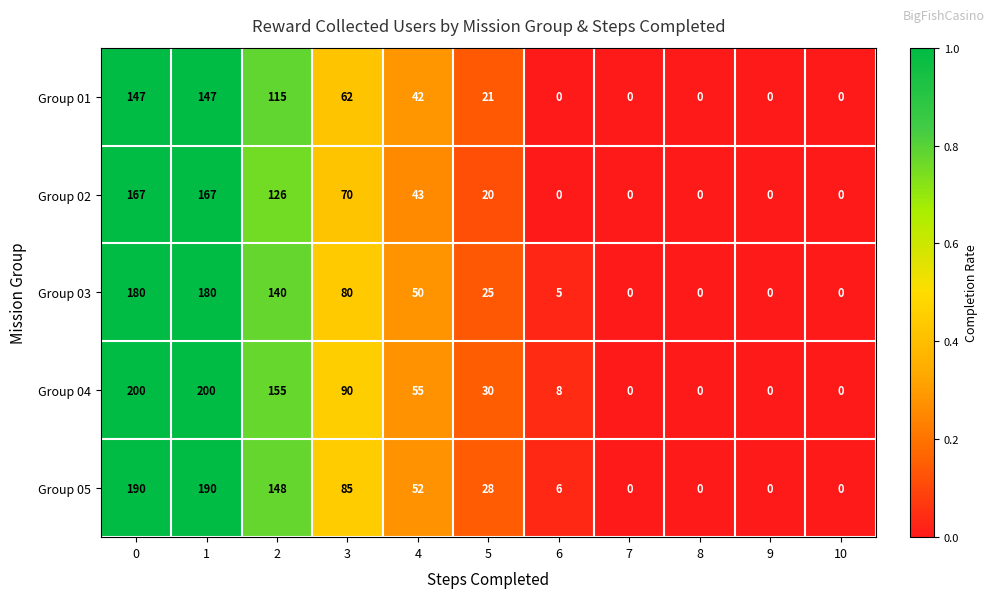

What is the difference between the Group 01 values at 5 and 10?

21